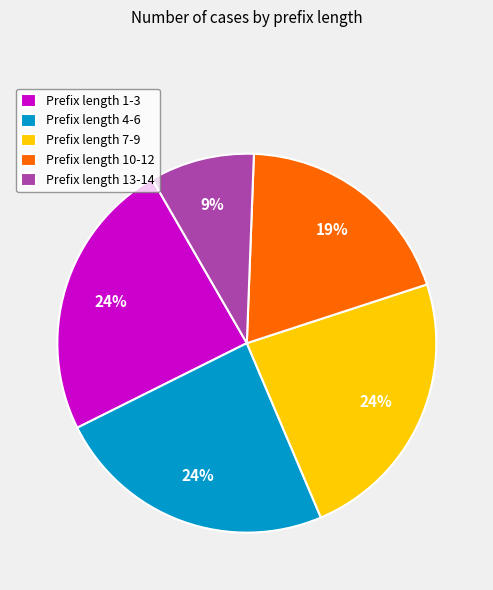

Which slice is the smallest?

Prefix length 13-14